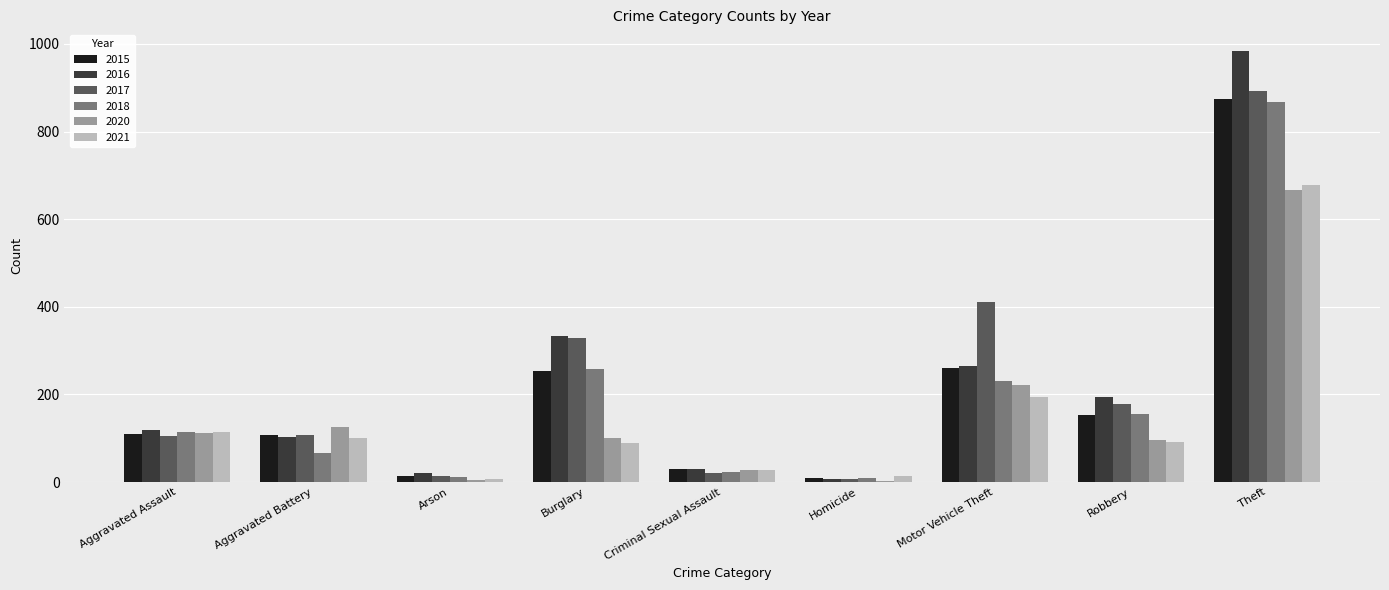

What is the difference between the 2015 values at Aggravated Battery and Robbery?

46